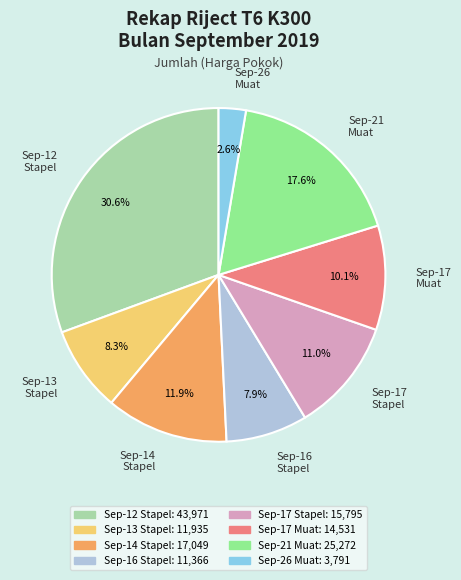

What is the largest slice in the pie chart?

Sep-12 Stapel